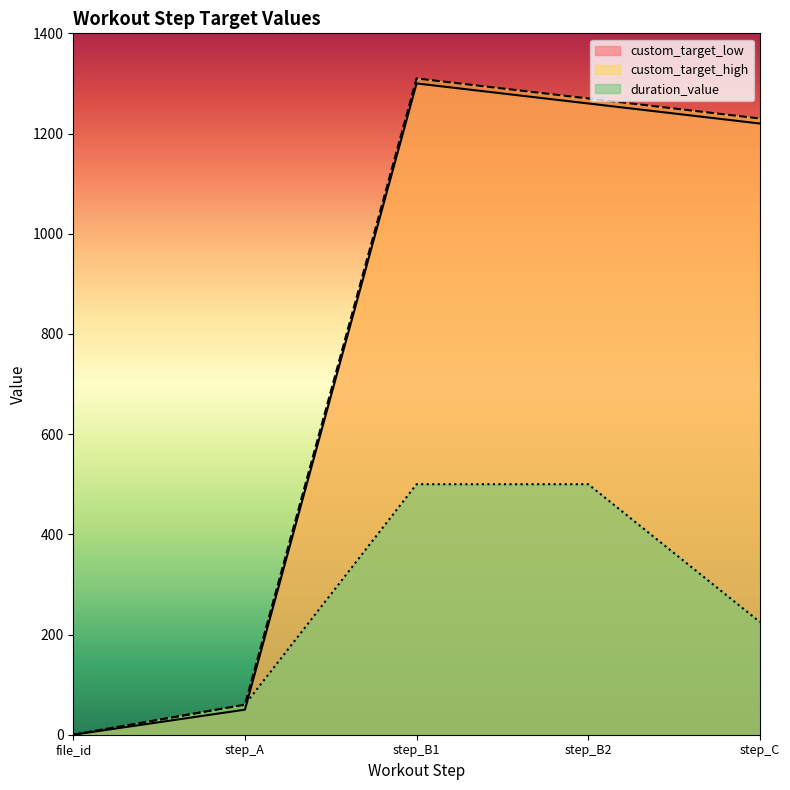

True or false: custom_target_high and duration_value intersect in this chart.

False